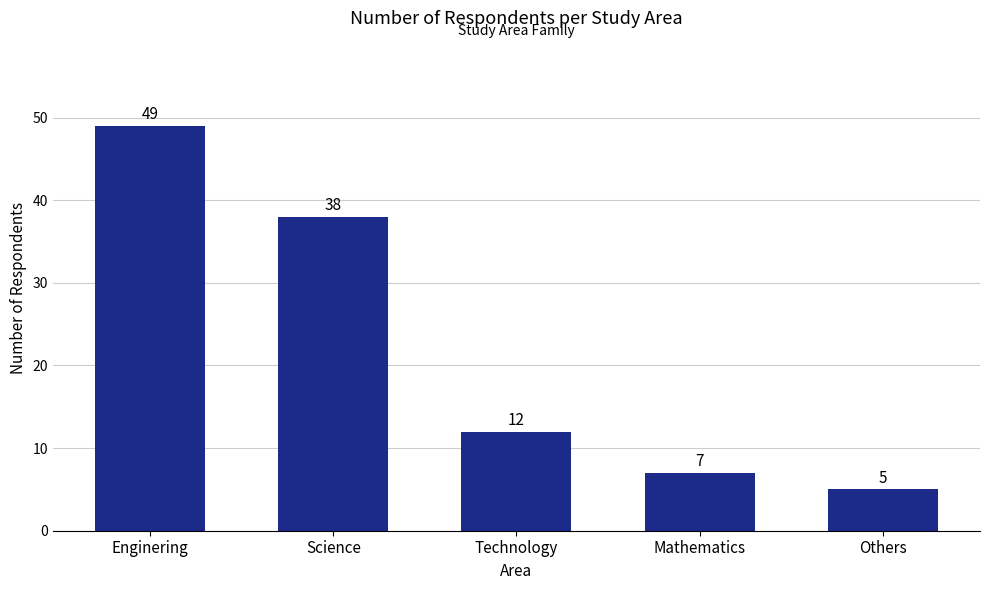

What is the ratio of the value at Mathematics to the value at Others?

1.4